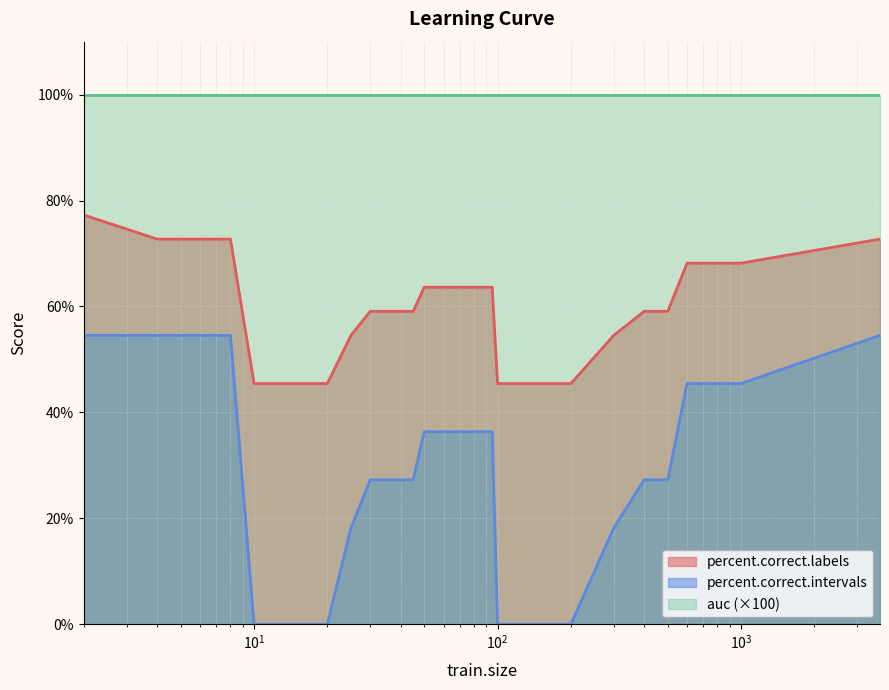

List the series in order of their overall mean, highest first.

auc (×100), percent.correct.labels, percent.correct.intervals